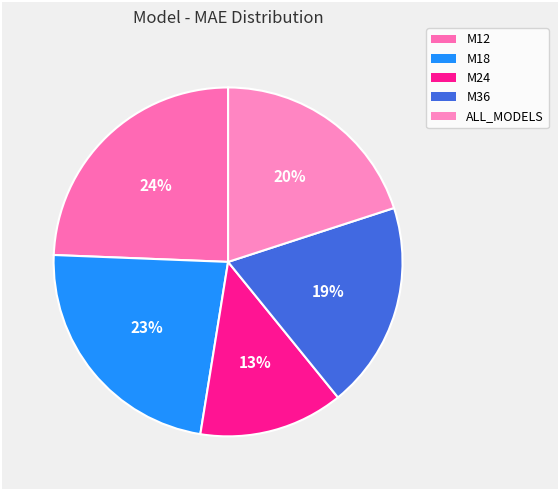

Is it true that ALL_MODELS is 20% of the pie?

True